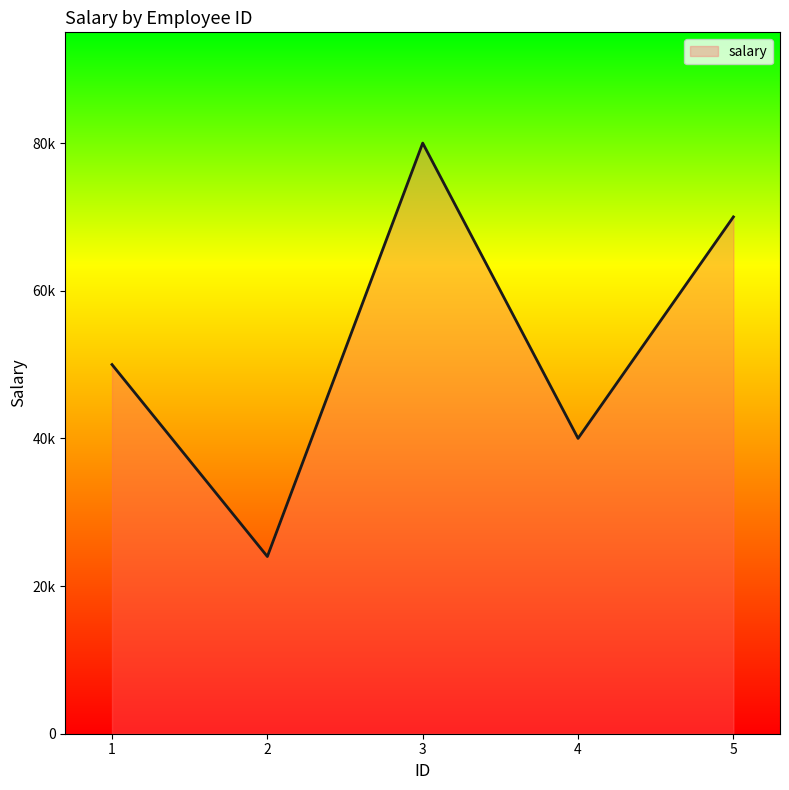

Is this an area chart (filled region under the line)?

Yes